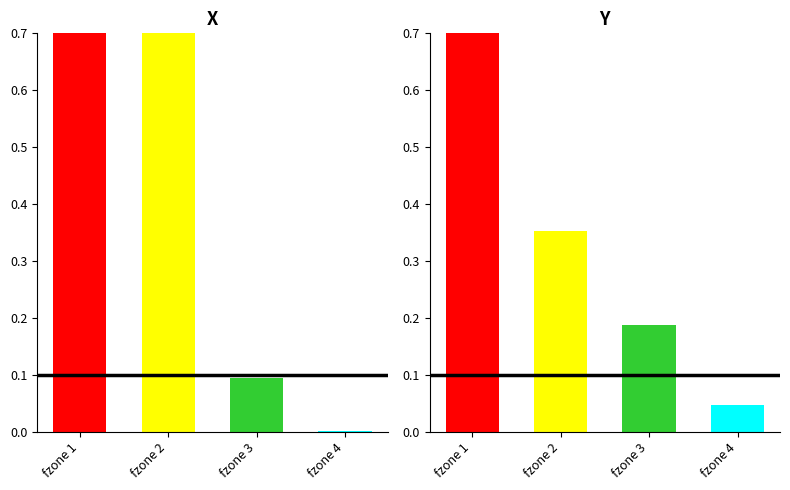

What is the difference between the second highest and minimum values?

0.3